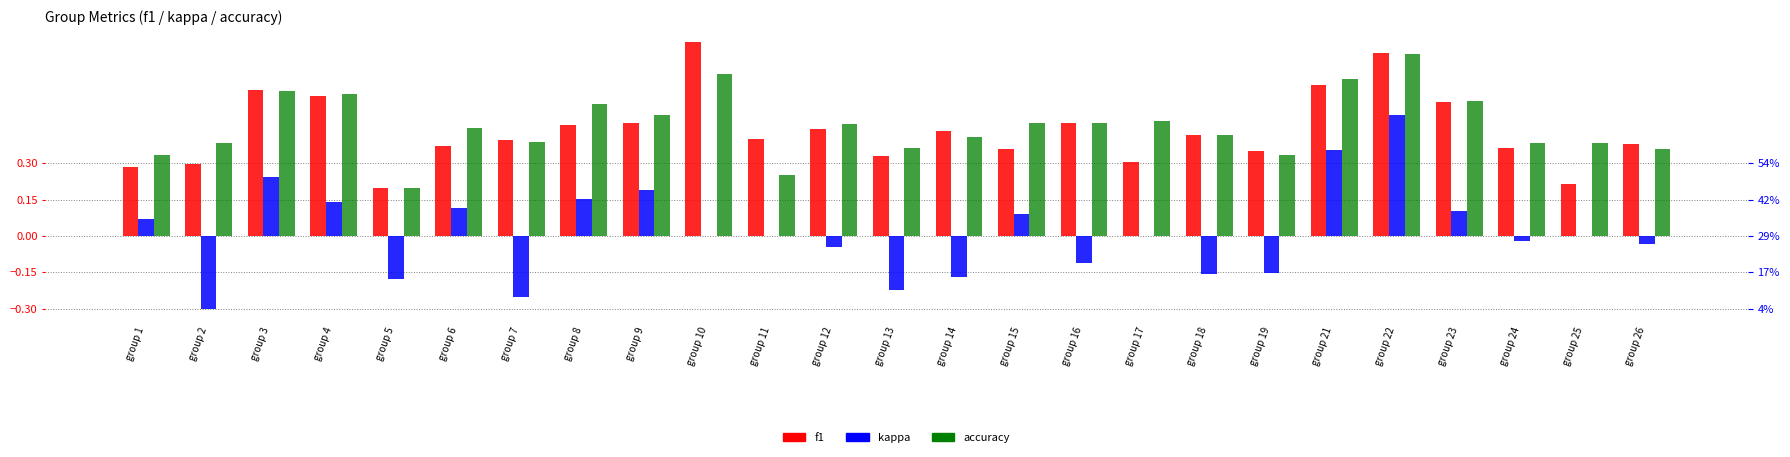

How many groups of bars are there?

25